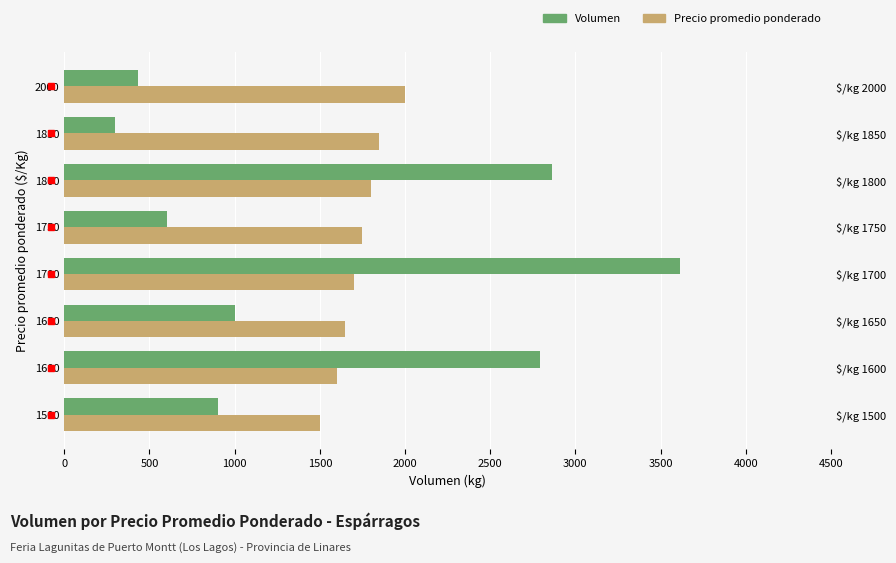

Reading left to right, extract all data points from this chart.

Volumen: 900	2794	1000	3614	600	2860	300	432
Precio promedio ponderado: 1500	1600	1650	1700	1750	1800	1850	2000